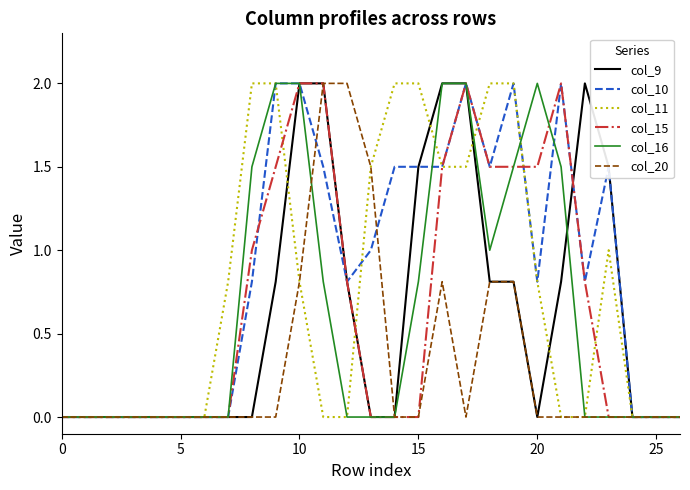

Which series has the largest total across all categories?

col_10